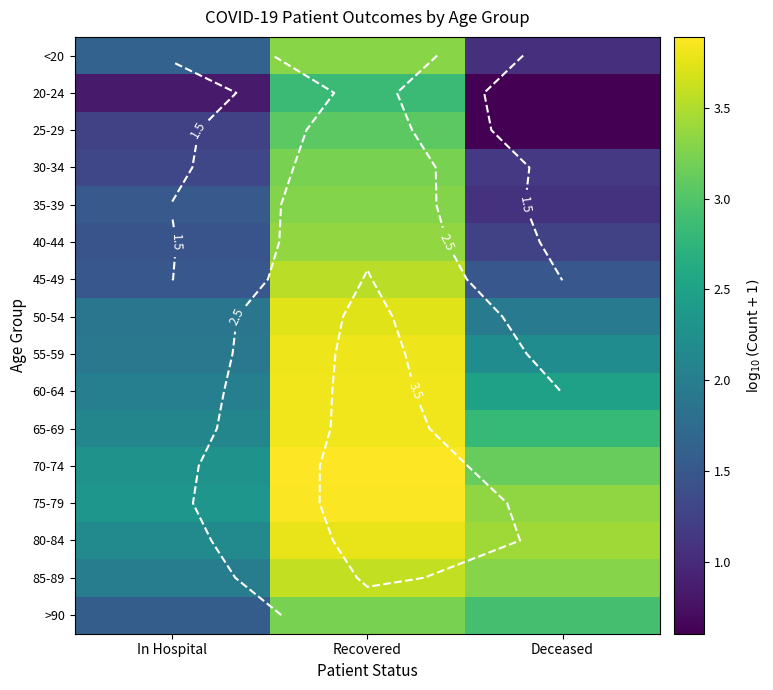

At how many categories does at least one series exceed 3?

2